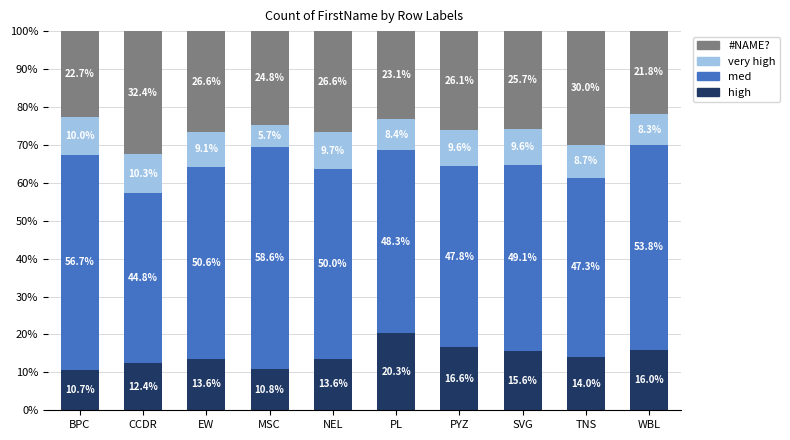

How many data points does each series have?

10